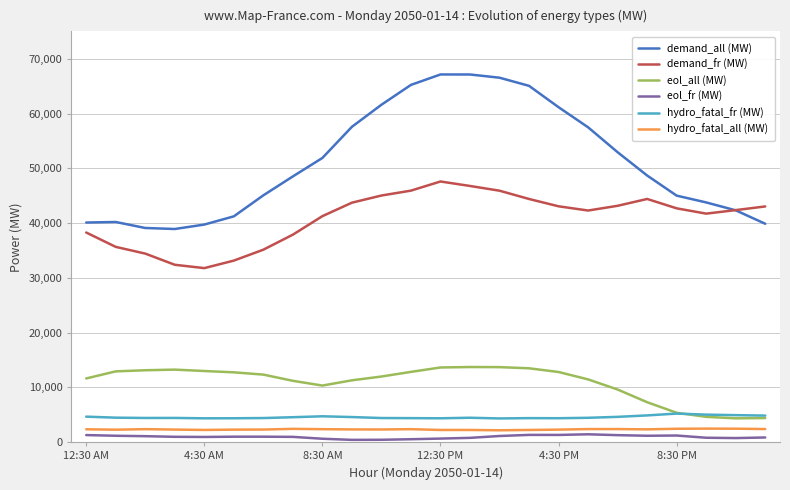

What is the highest value of the demand_fr (MW) series?

47592